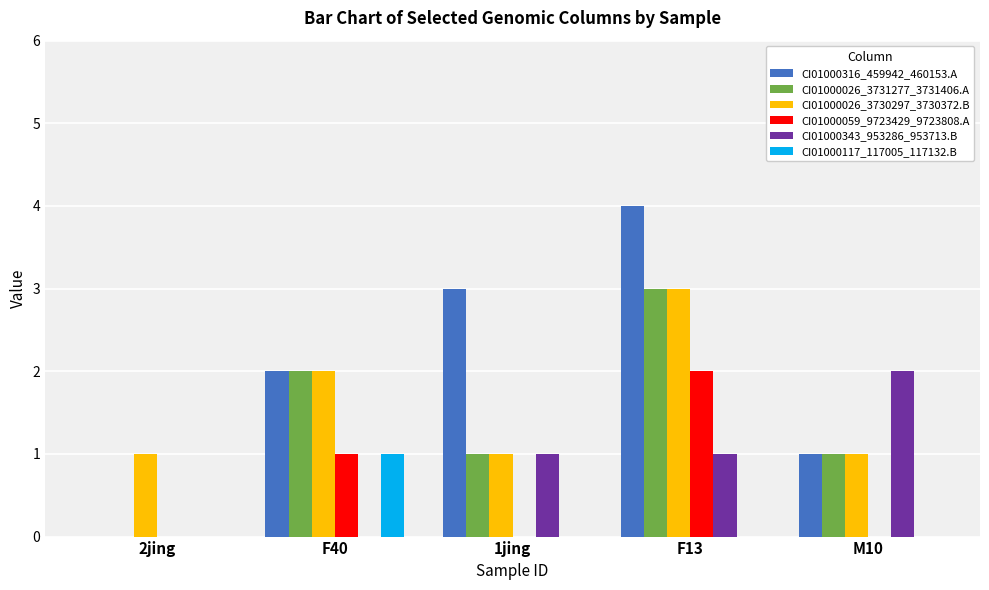

Between F40 and M10, which series saw the biggest shift?

CI01000343_953286_953713.B